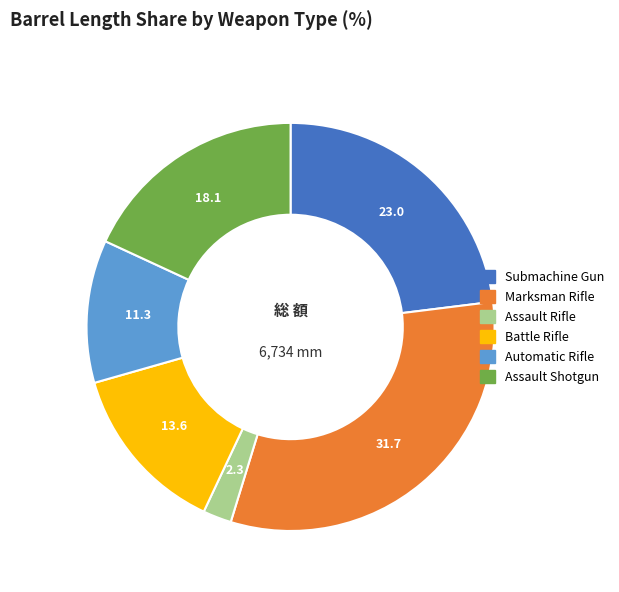

Between Submachine Gun and Marksman Rifle, which is larger?

Marksman Rifle